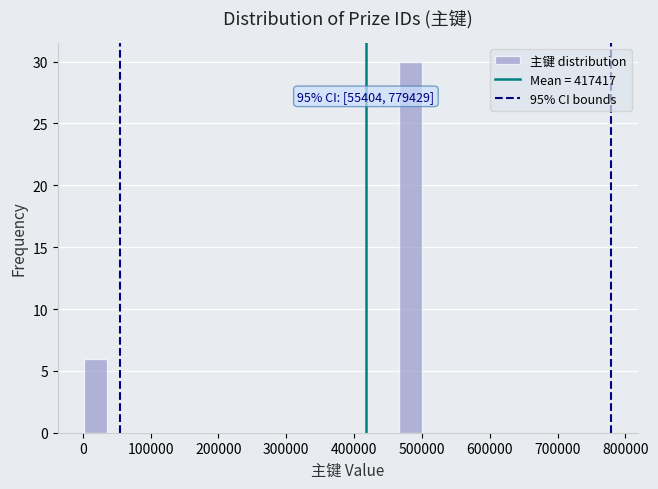

Around what value on the x-axis is the tallest bar? Give the approximate position of its centre, as read against the axis.

480000